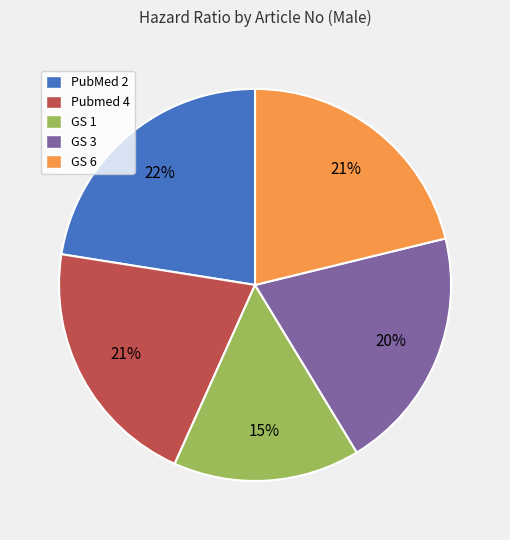

Is it true that GS 3 is 20% of the pie?

True